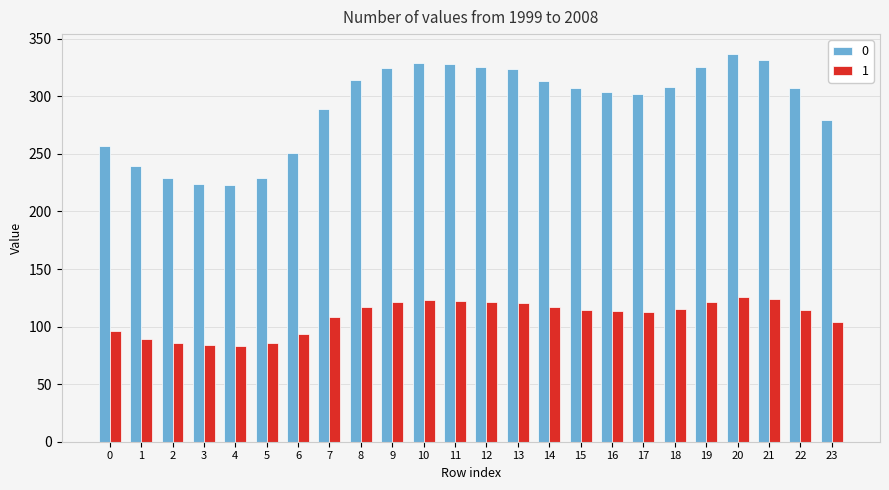

How many data points does each series have?

24